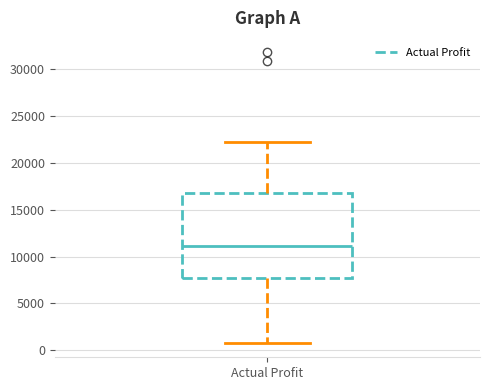

Where is the upper edge of the box for Actual Profit on the y-axis? The values are not printed on the chart, so give them approximately, as read against the axis.

17000